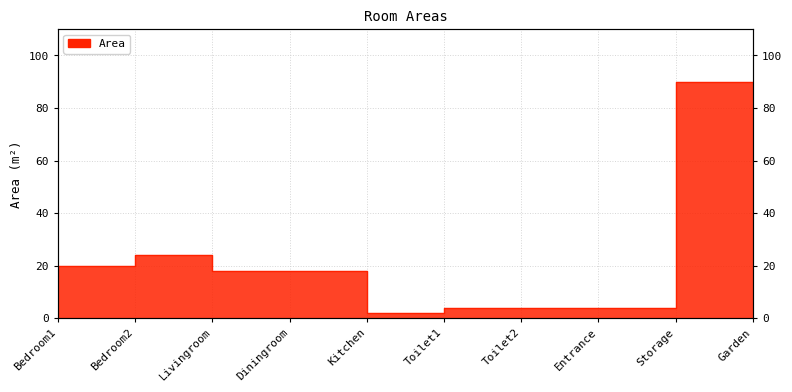

Is it true that the value at Kitchen is 27?

False